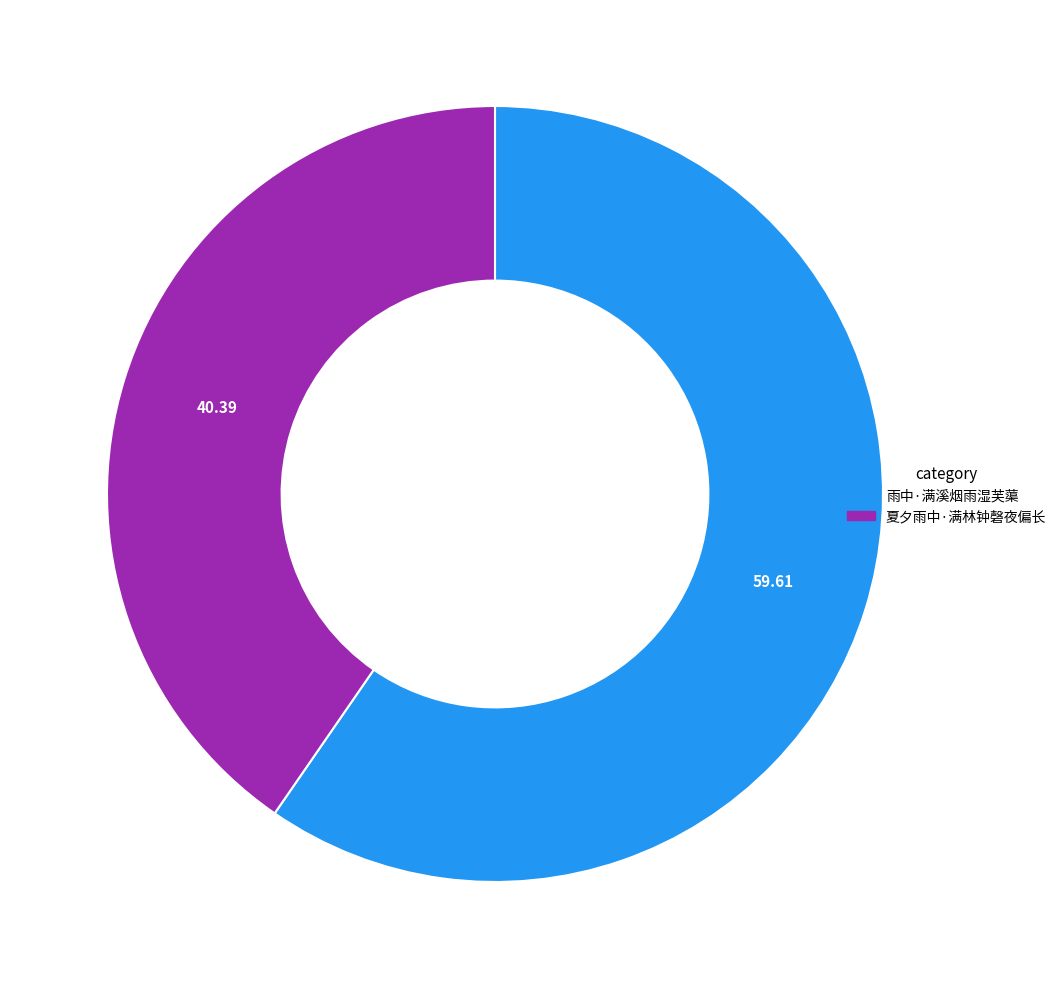

True or false: 夏夕雨中·满林钟磬夜偏长 accounts for 46% of the total.

False